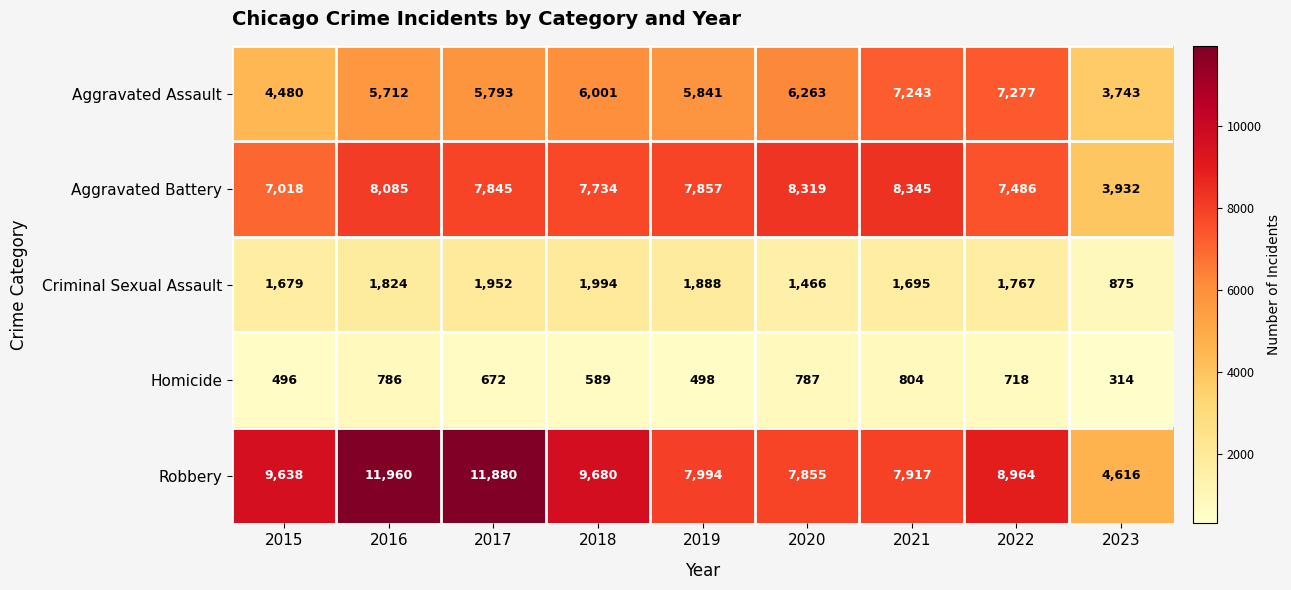

Which series has the widest spread of values?

Robbery